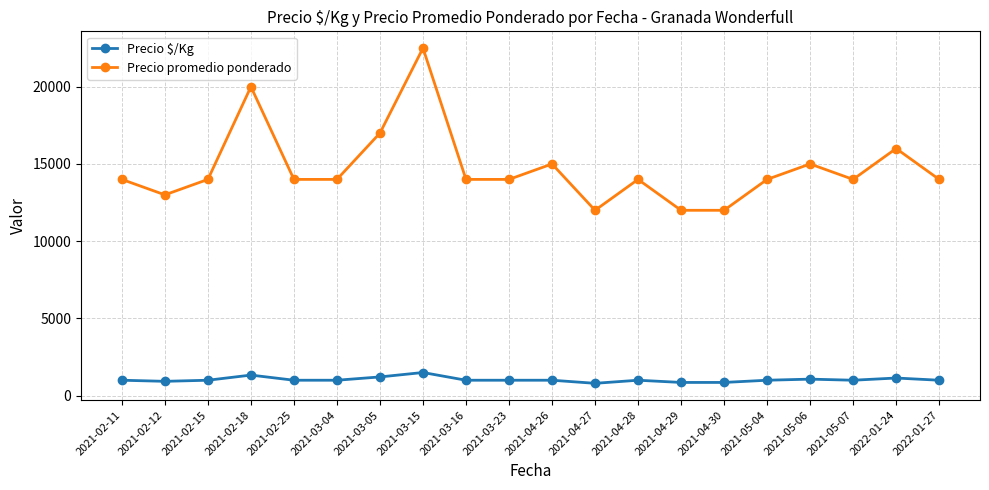

Which series changed the most between 2021-02-12 and 2021-02-18?

Precio promedio ponderado